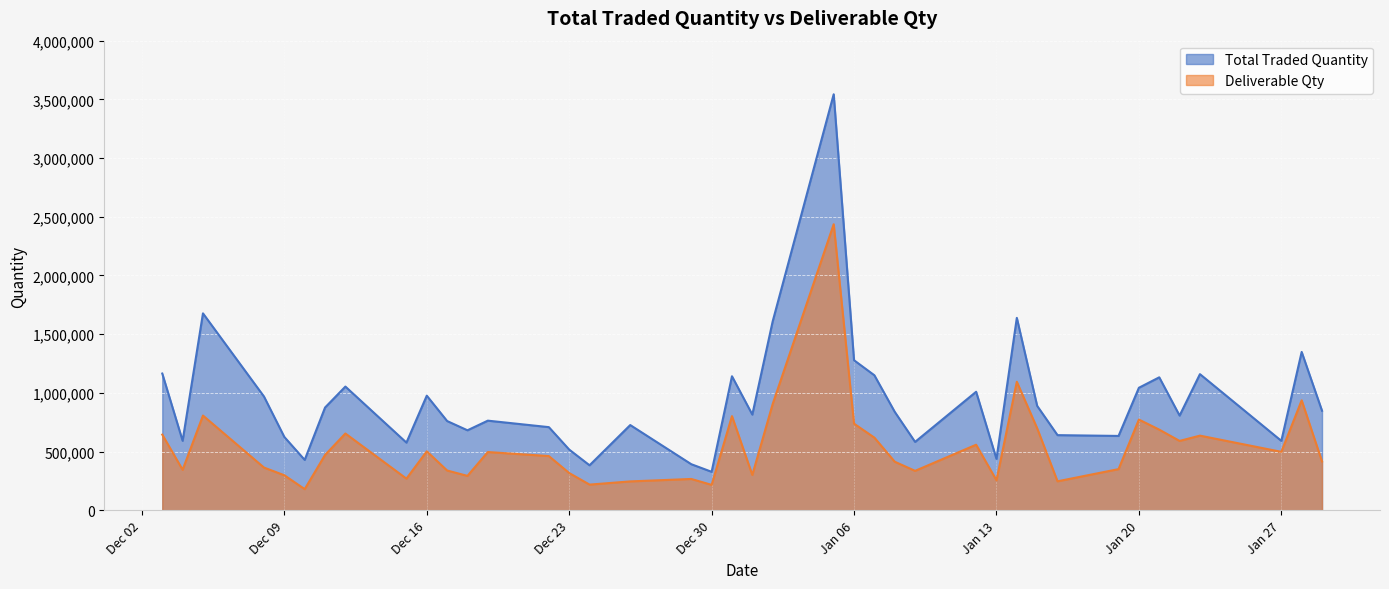

Is it true that Total Traded Quantity equals 343708 at 2014-12-03?

False